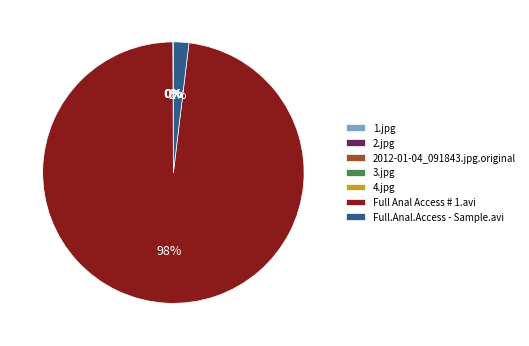

Is there a majority slice in this chart?

Yes